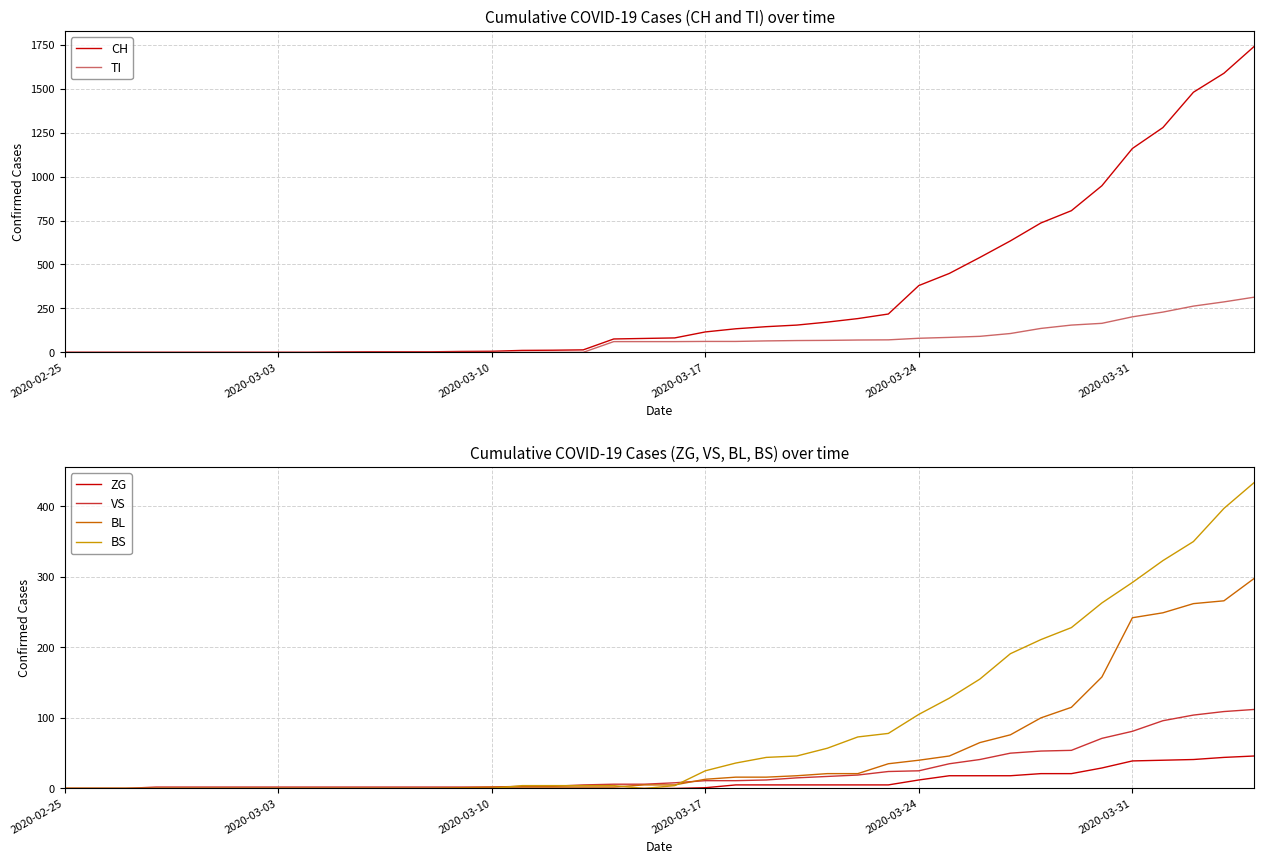

Which series has the largest range (max minus min)?

CH